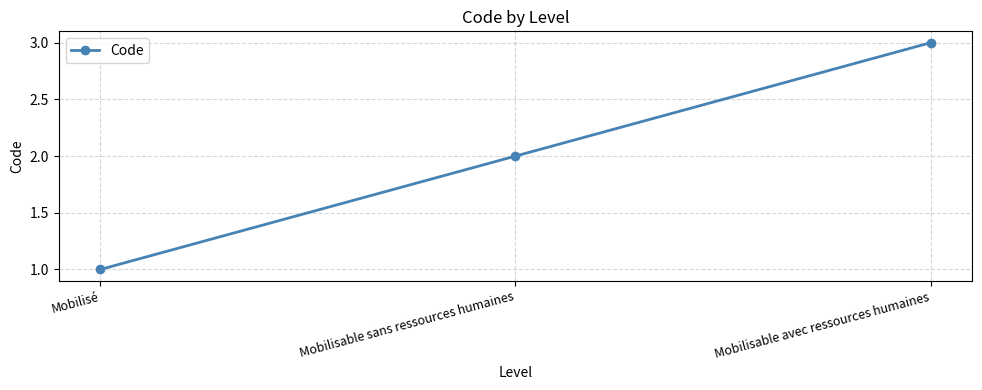

What is the average value?

2